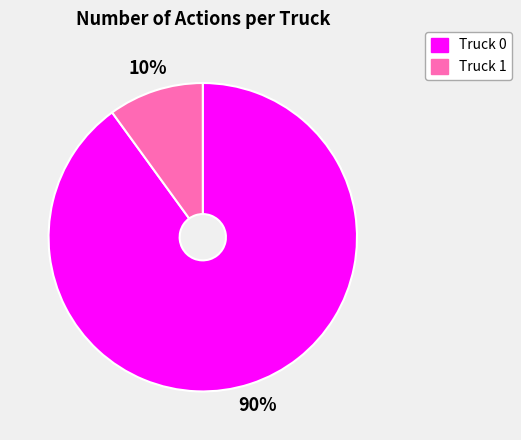

Which has a higher value, Truck 0 or Truck 1?

Truck 0